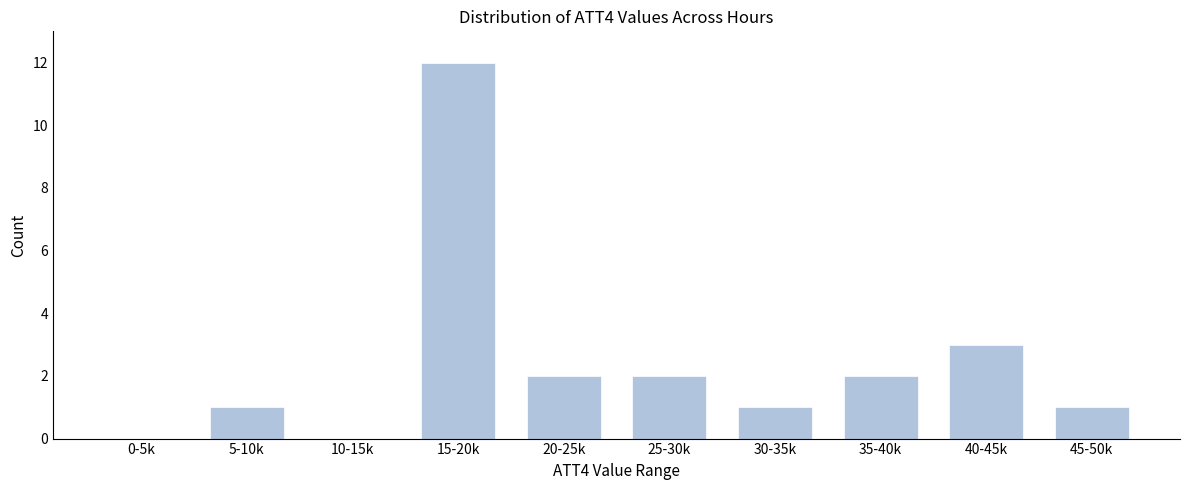

Reading left to right, what are all the values shown in this chart?

0-5k=0	5-10k=1	10-15k=0	15-20k=12	20-25k=2	25-30k=2	30-35k=1	35-40k=2	40-45k=3	45-50k=1